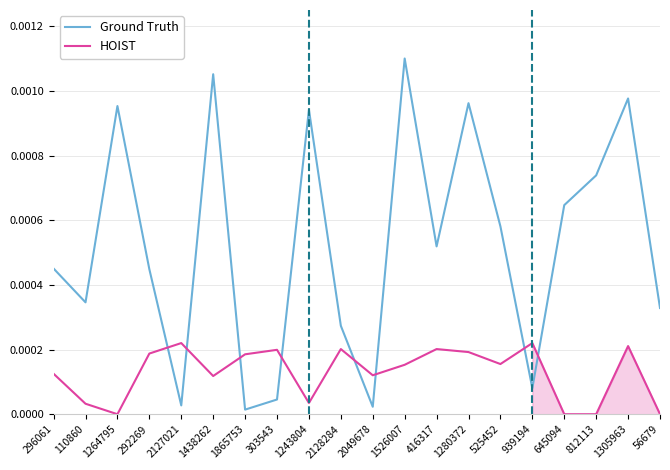

True or false: HOIST has a value of 0.0 at 645094.

True